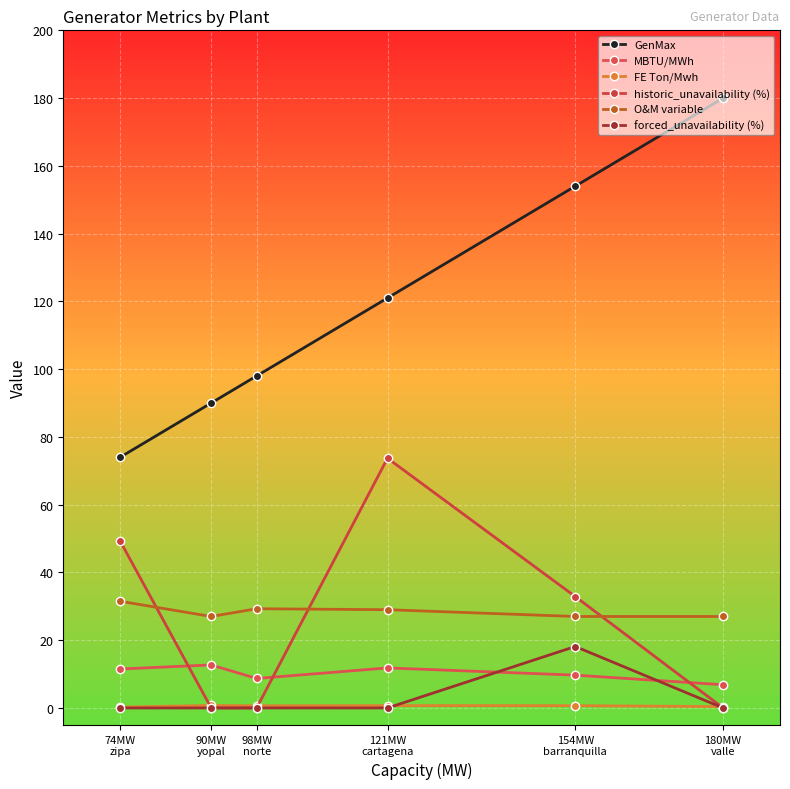

Does the chart display data point markers on the line(s)?

Yes